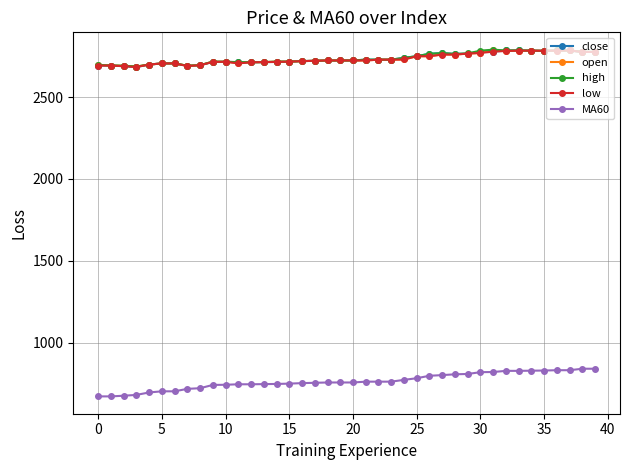

Which series has the largest range (max minus min)?

MA60